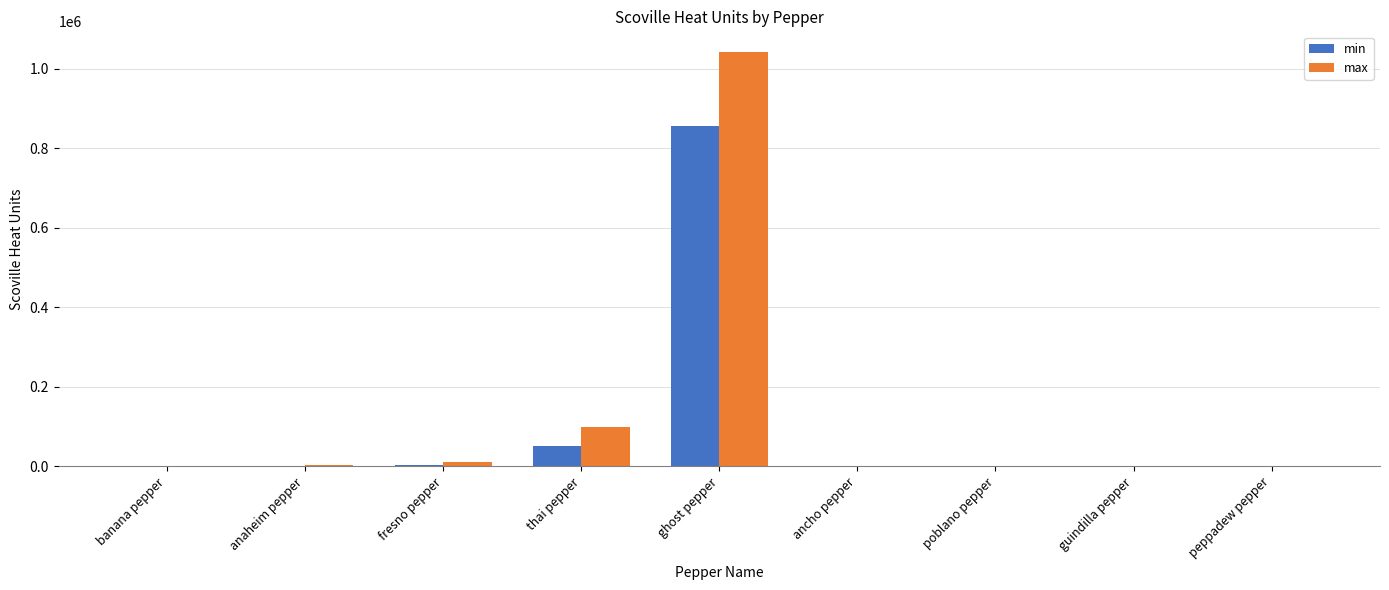

The value of min at thai pepper is 50000. True or false?

True